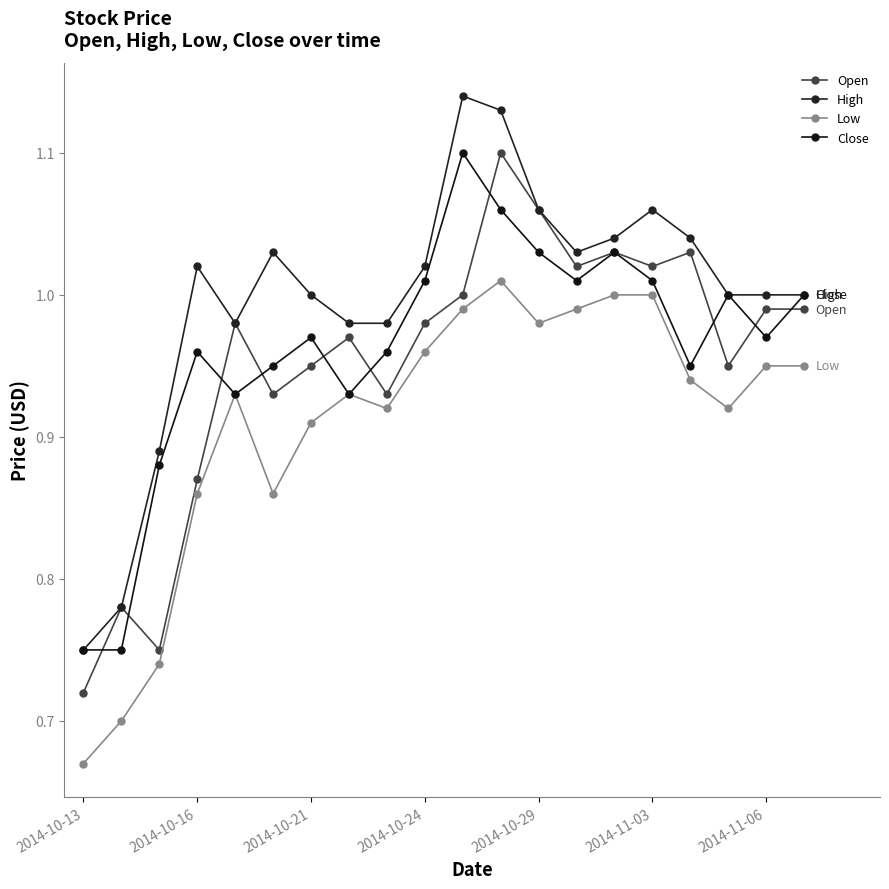

How many lines are shown in the chart?

4